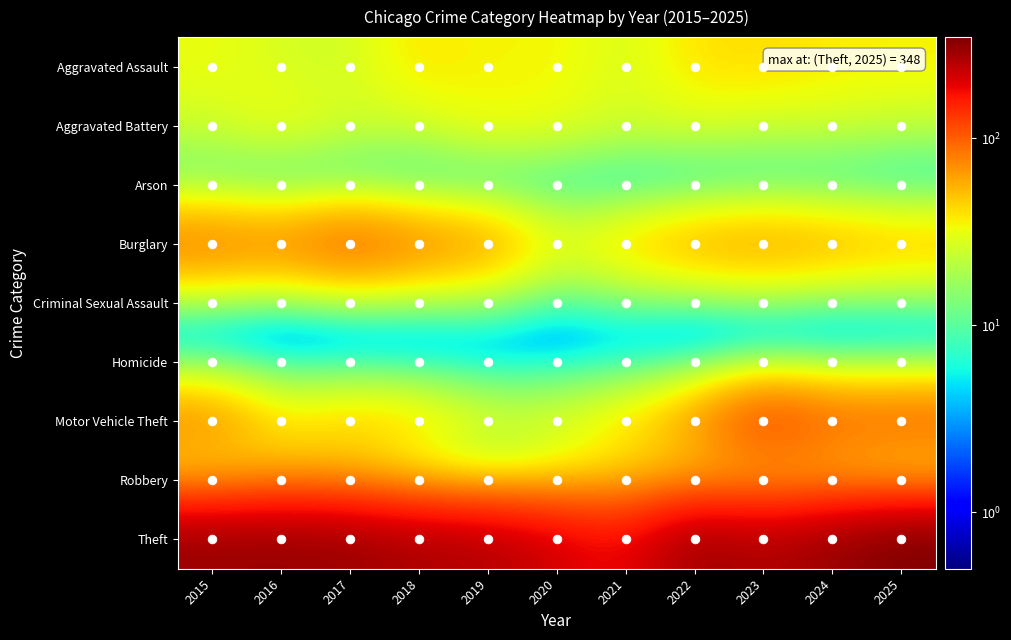

Rank the series at 2016 from lowest to highest value.

Arson, Homicide, Criminal Sexual Assault, Aggravated Assault, Aggravated Battery, Motor Vehicle Theft, Robbery, Burglary, Theft